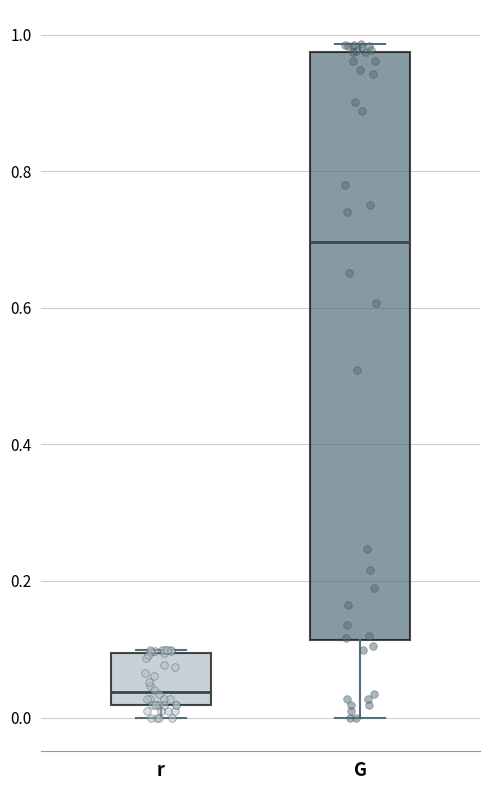

Where does the median line of the box for r sit on the y-axis? The values are not printed on the chart, so give them approximately, as read against the axis.

0.04